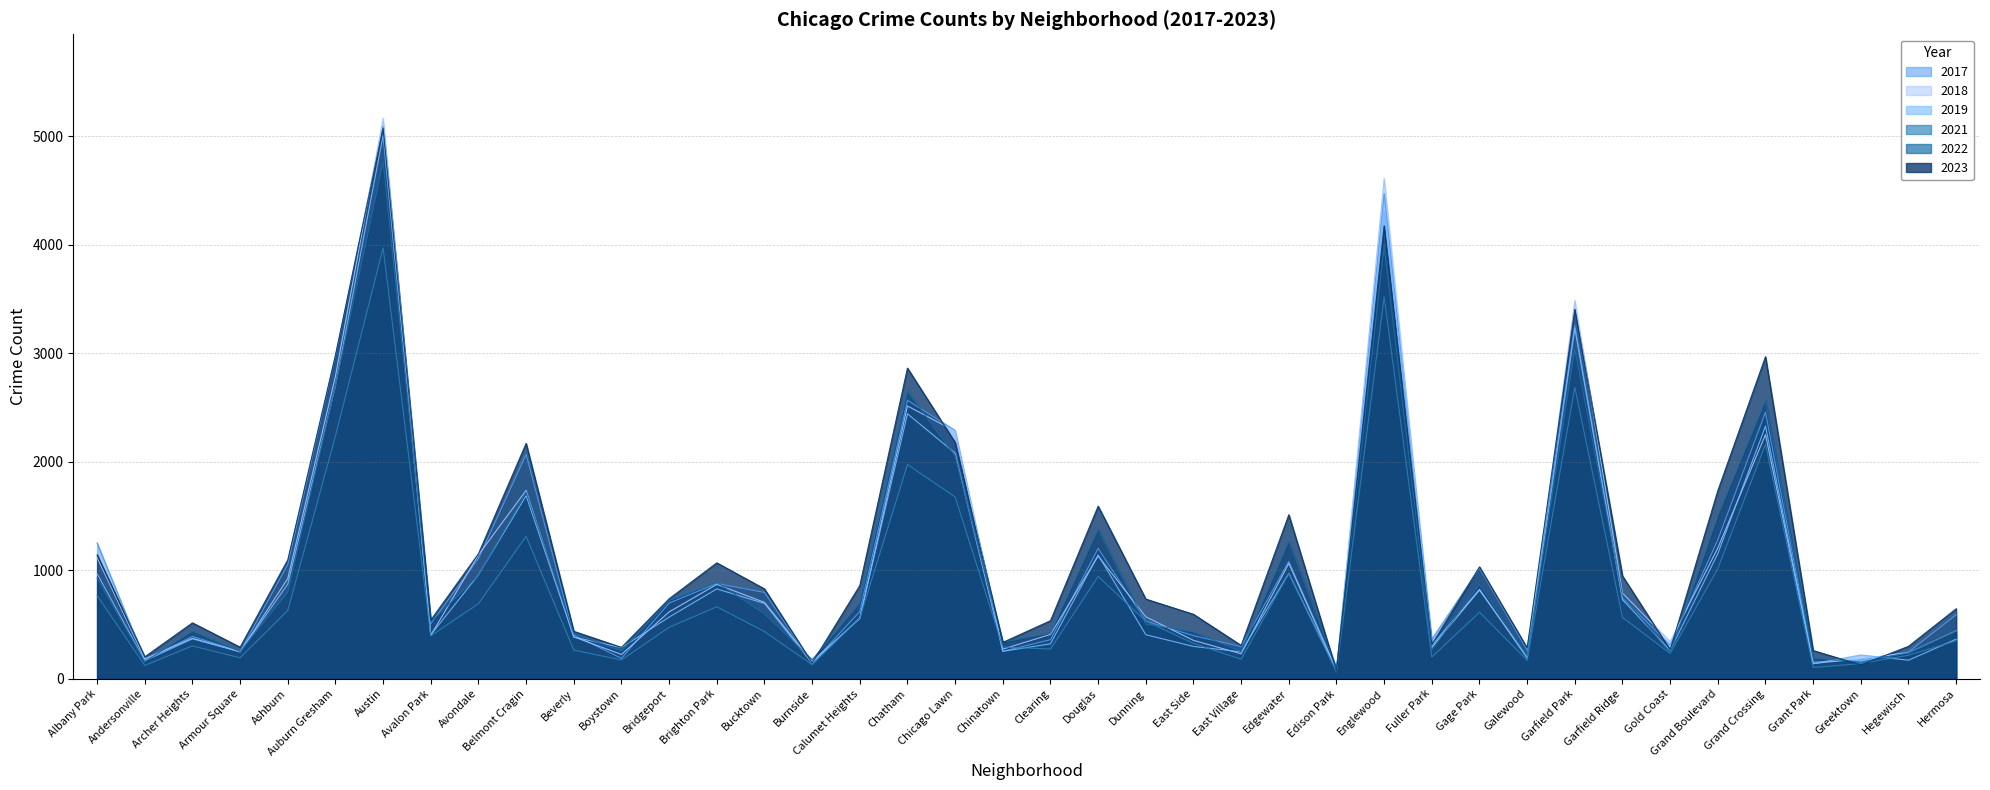

What is the maximum value for 2018?

5163